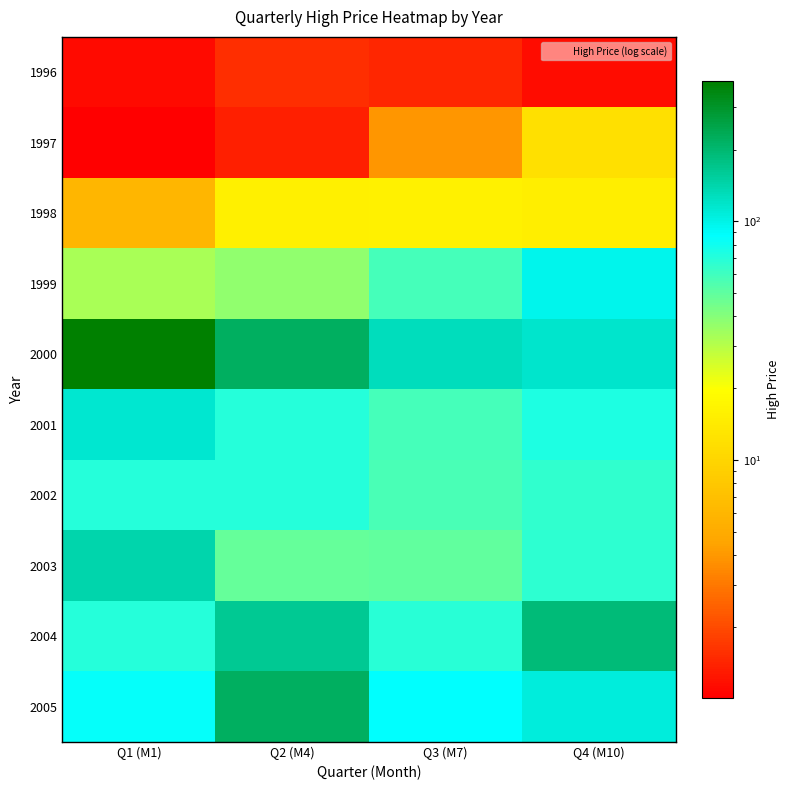

Count the number of categories in the chart.

4